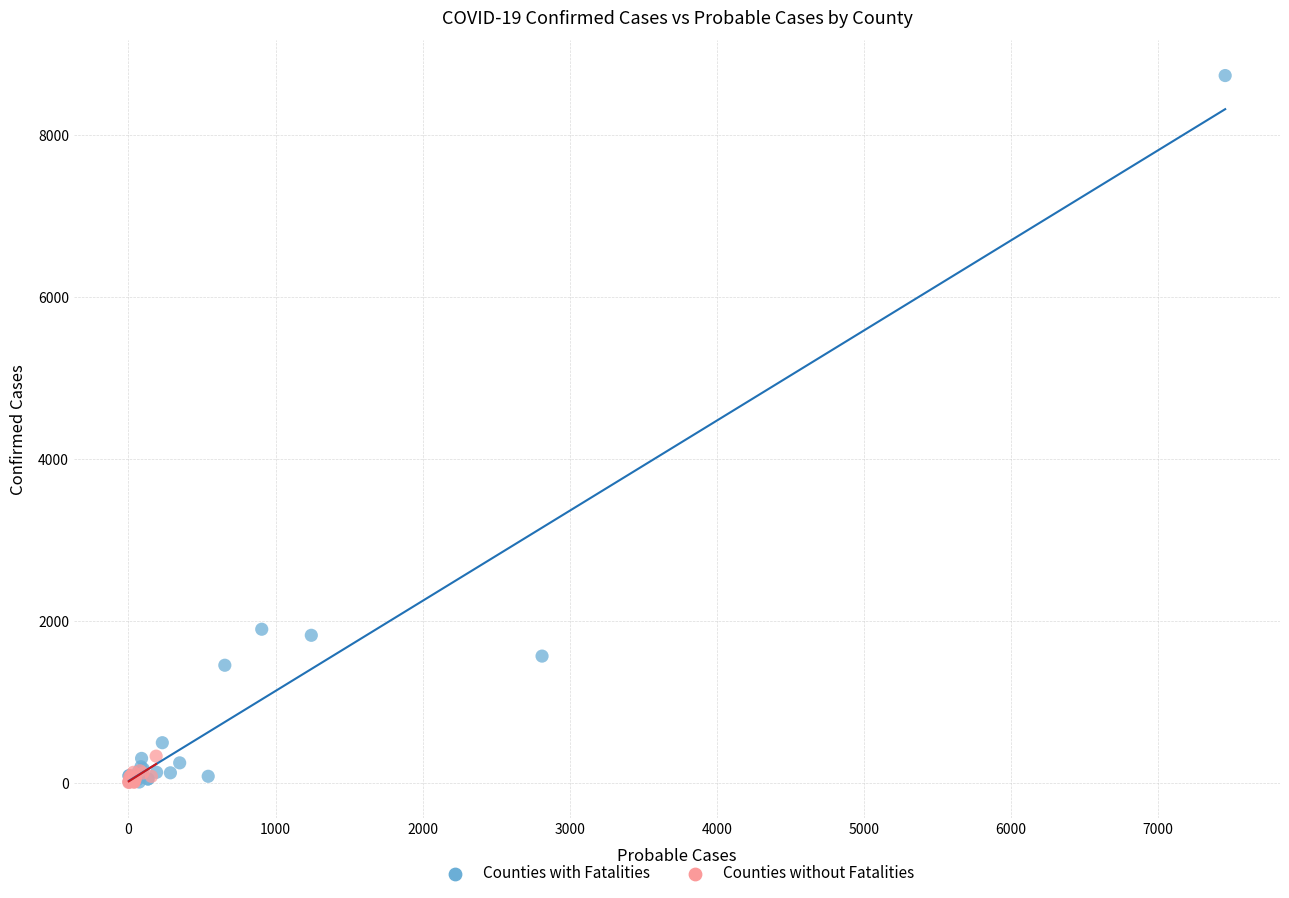

Which series has the widest spread of Y values?

Counties with Fatalities